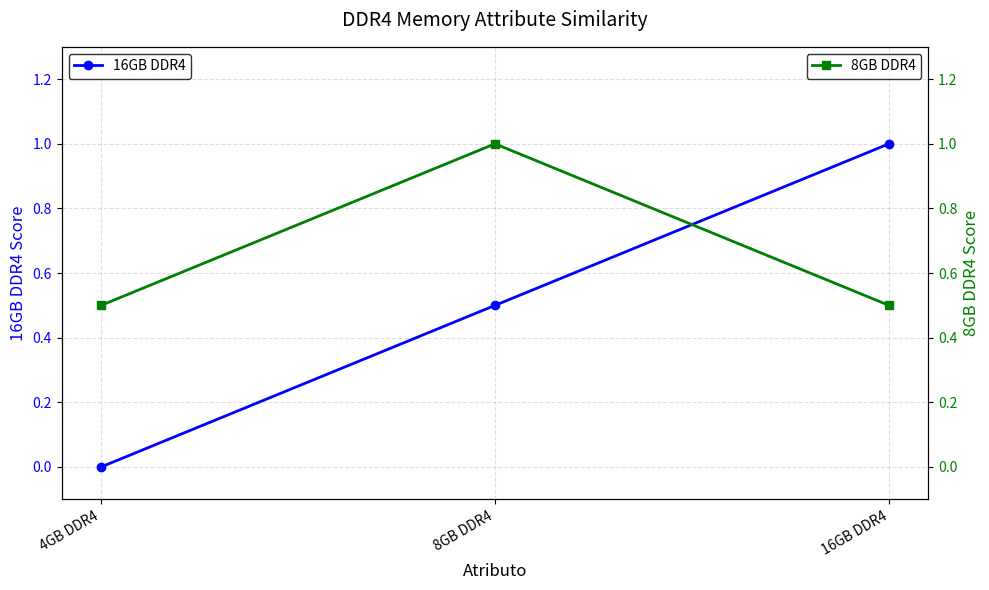

List the series in order of their overall mean, highest first.

8GB DDR4, 16GB DDR4